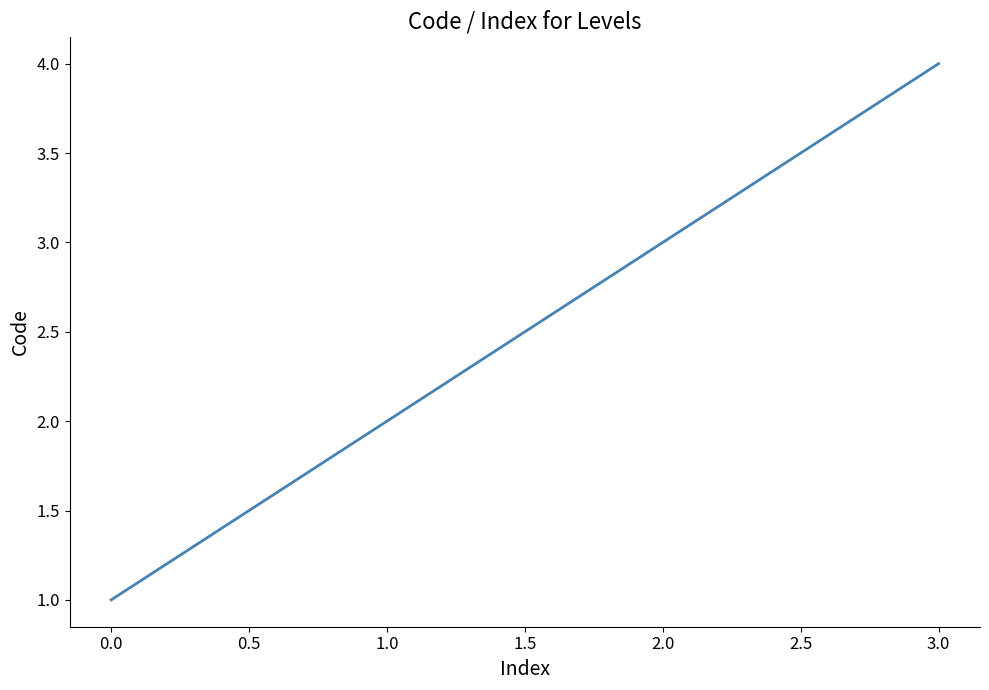

Does the chart have visible grid lines?

No